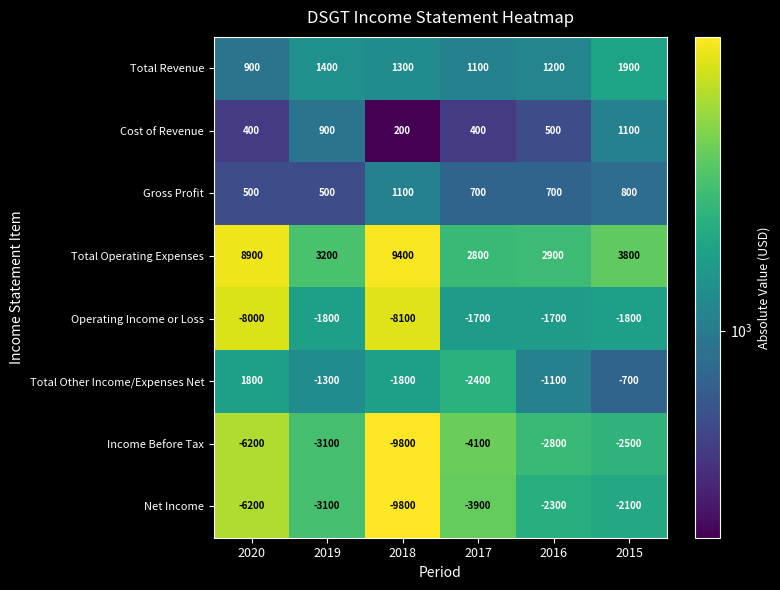

Where does the Total Other Income/Expenses Net series first go above -1100?

2020